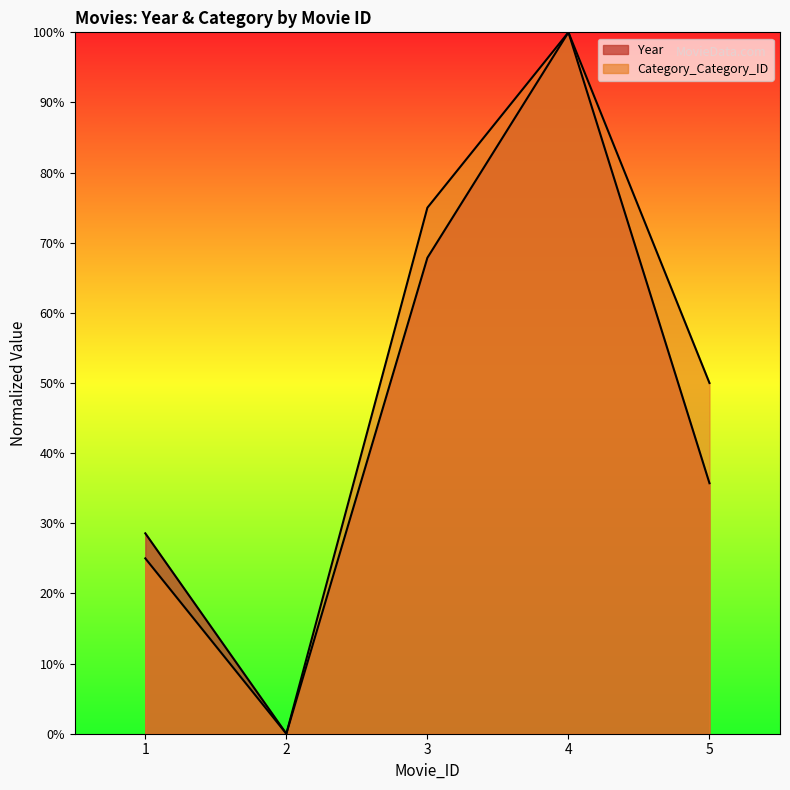

How many data points does each series have?

5